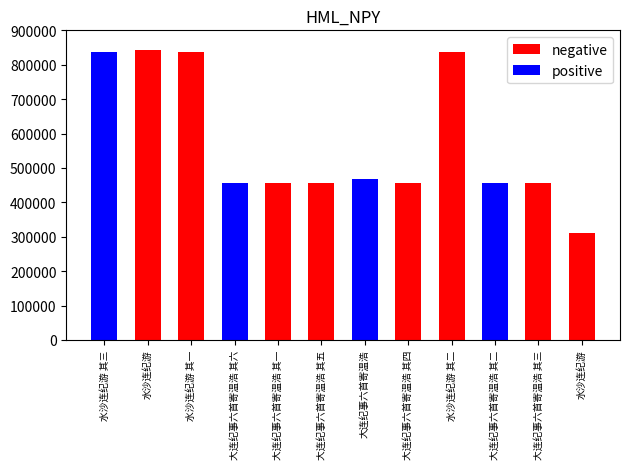

Reading left to right, transcribe all the data shown in this chart.

negative: 0	844075	836658	0	456590	456594	0	456593	836659	0	456592	310269
positive: 836660	0	0	456595	0	0	467960	0	0	456591	0	0